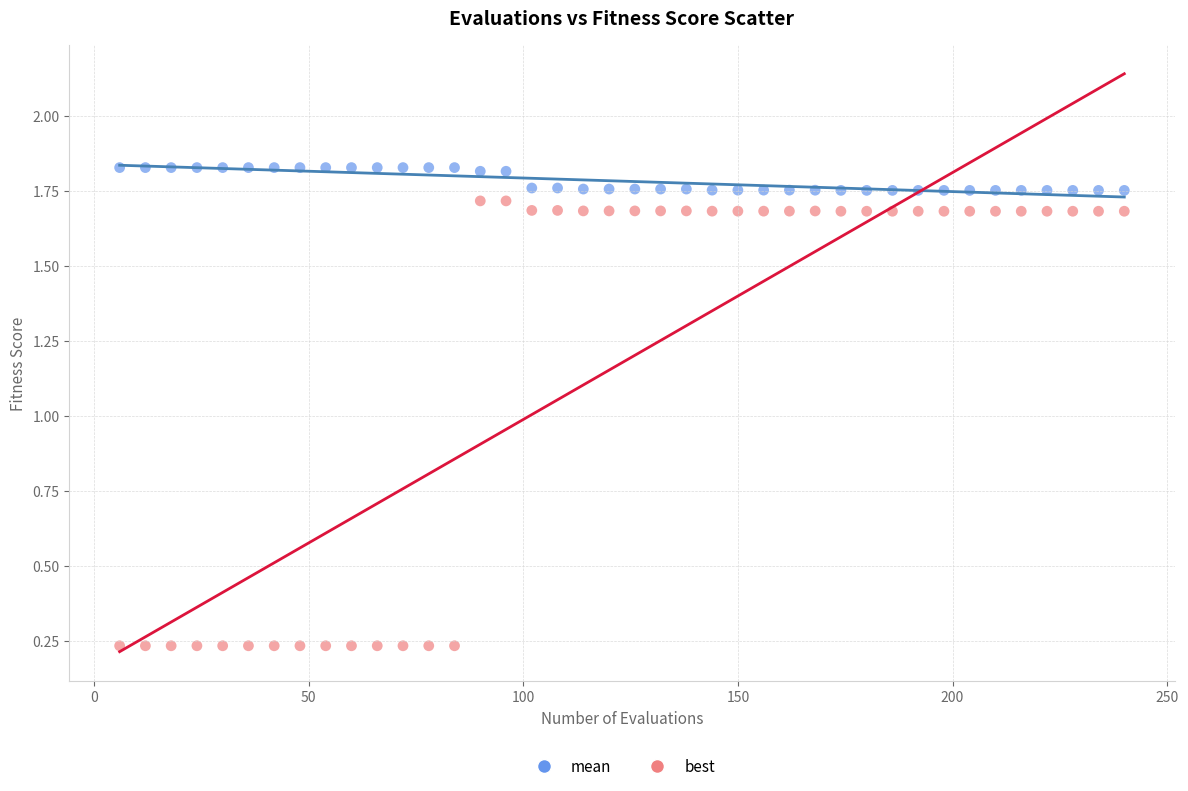

Which series has the largest Y range (max minus min)?

best